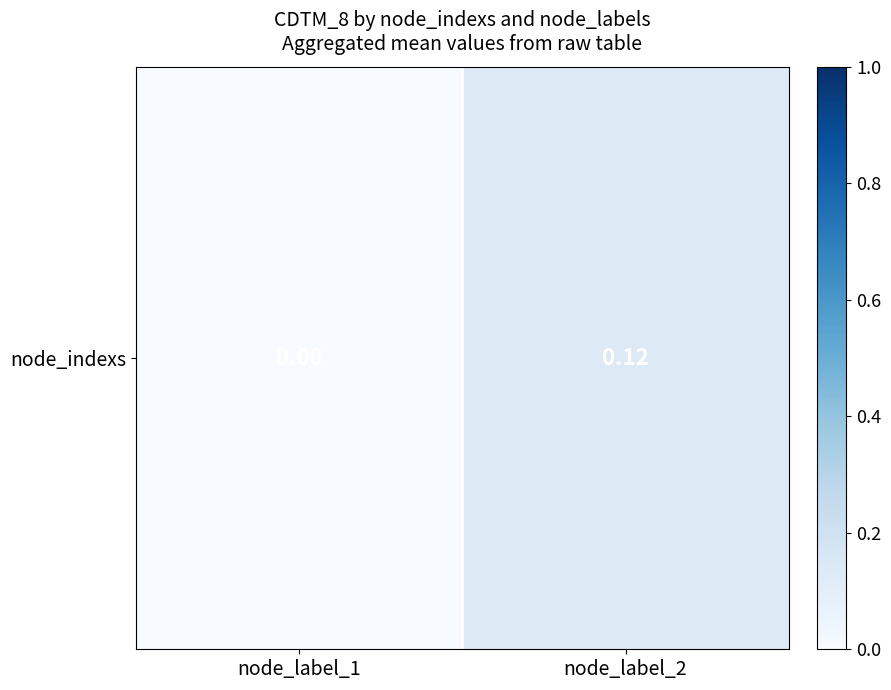

At which label is the value closest to 0?

node_label_1